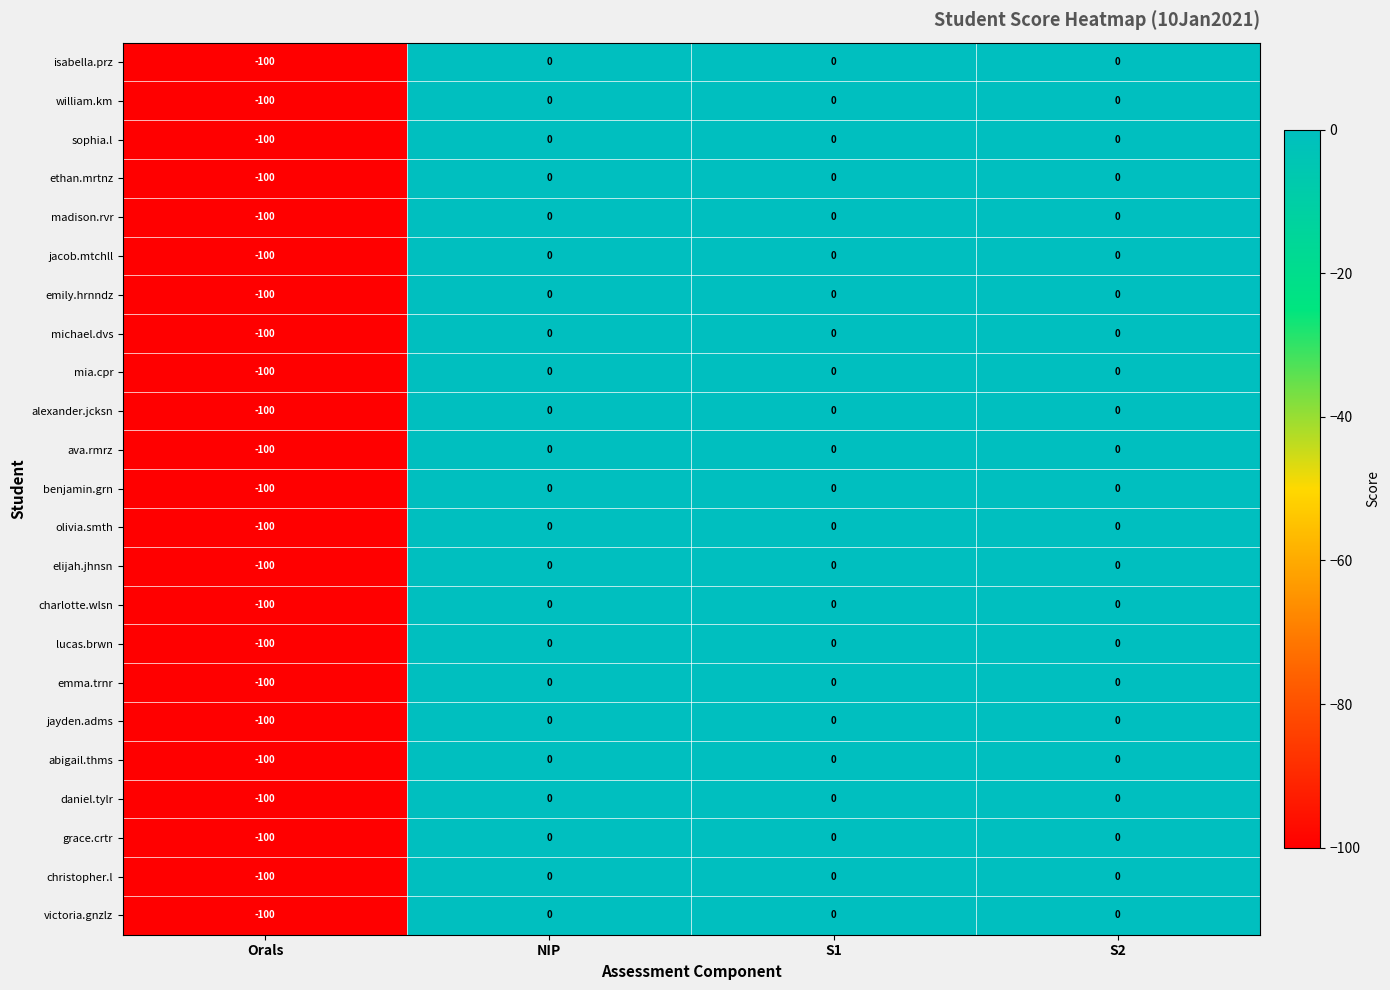

What is the sum of all emily.hrnndz values?

-100